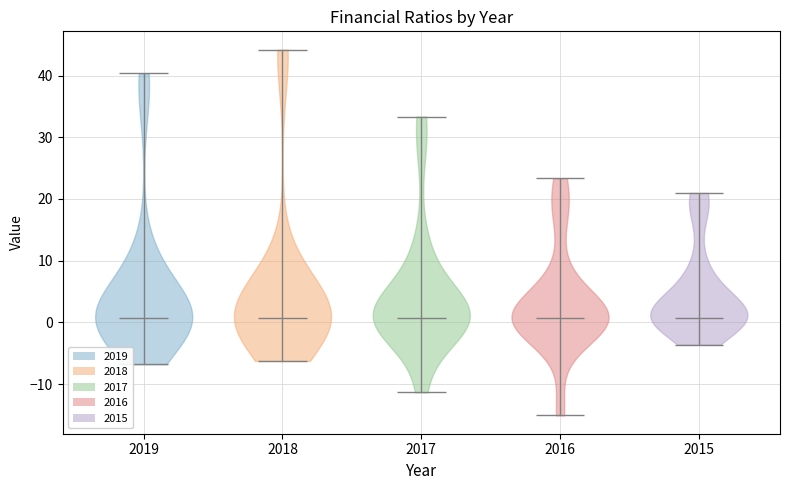

Where does the median line of the violin at x = 2019 sit on the y-axis? The values are not printed on the chart, so give them approximately, as read against the axis.

1